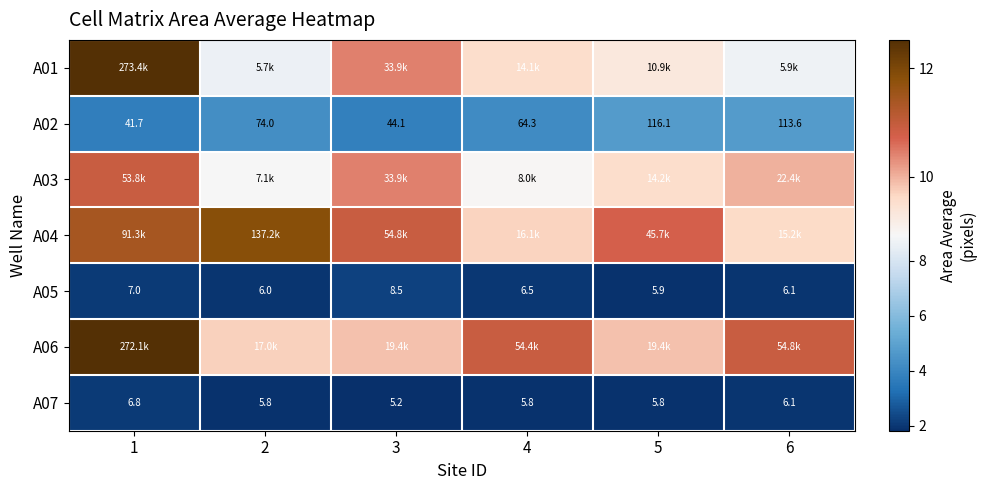

What is the difference between the second highest and minimum values in the A01 series?

1.8